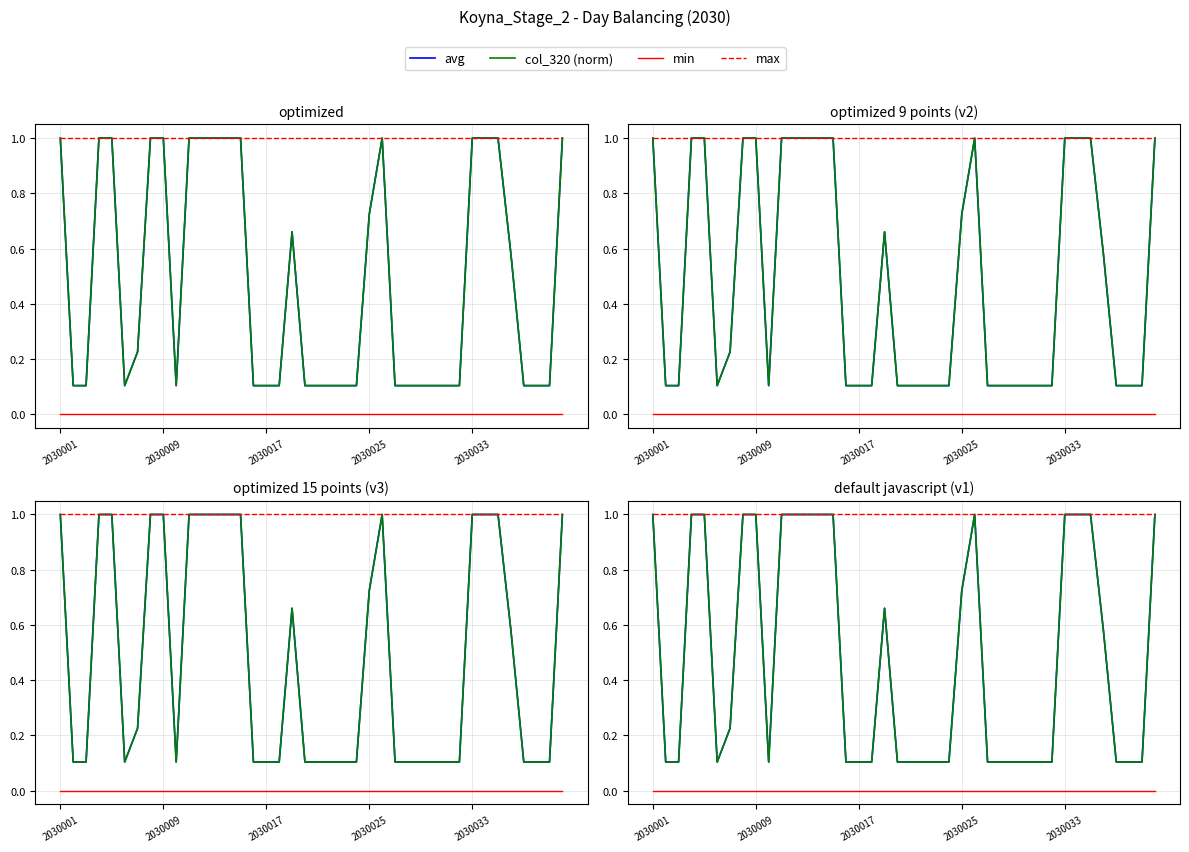

The avg series shows 0.1 at 15. True or false?

True